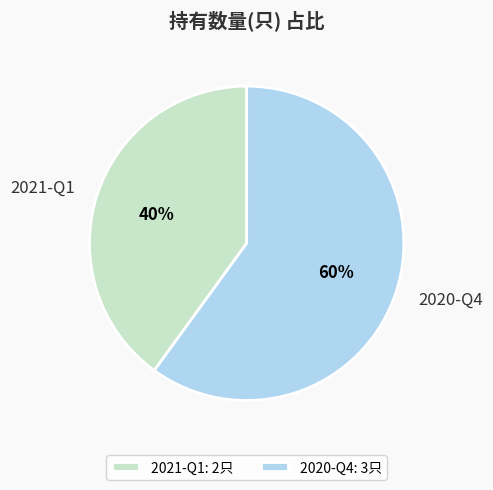

Is the sum of 2021-Q1 and 2020-Q4 greater than half?

Yes